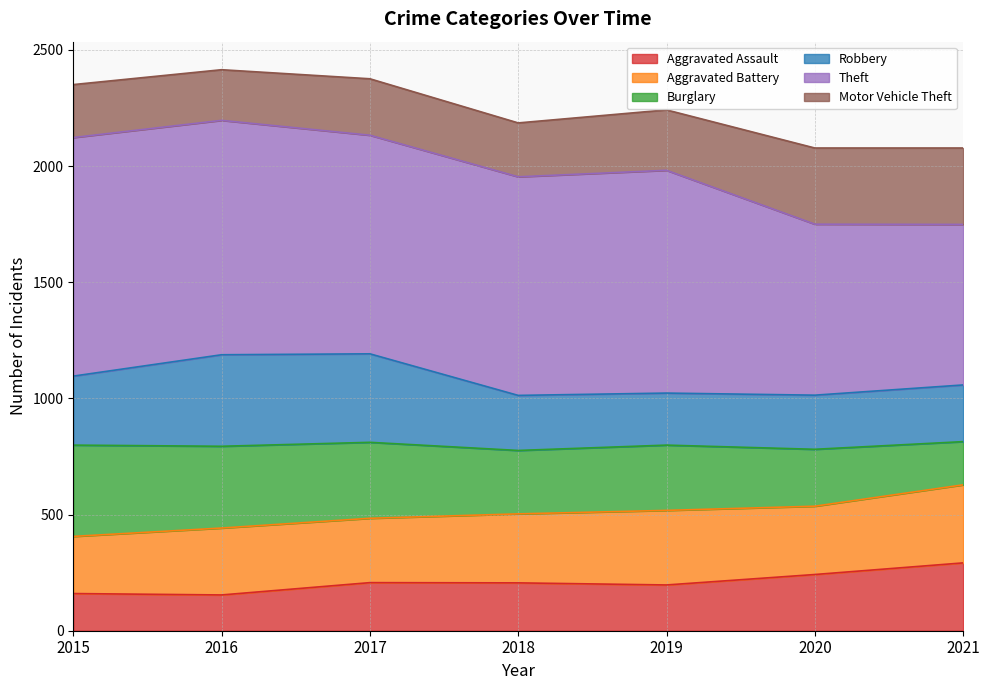

True or false: Aggravated Assault has a value of 206 at 2018.

True